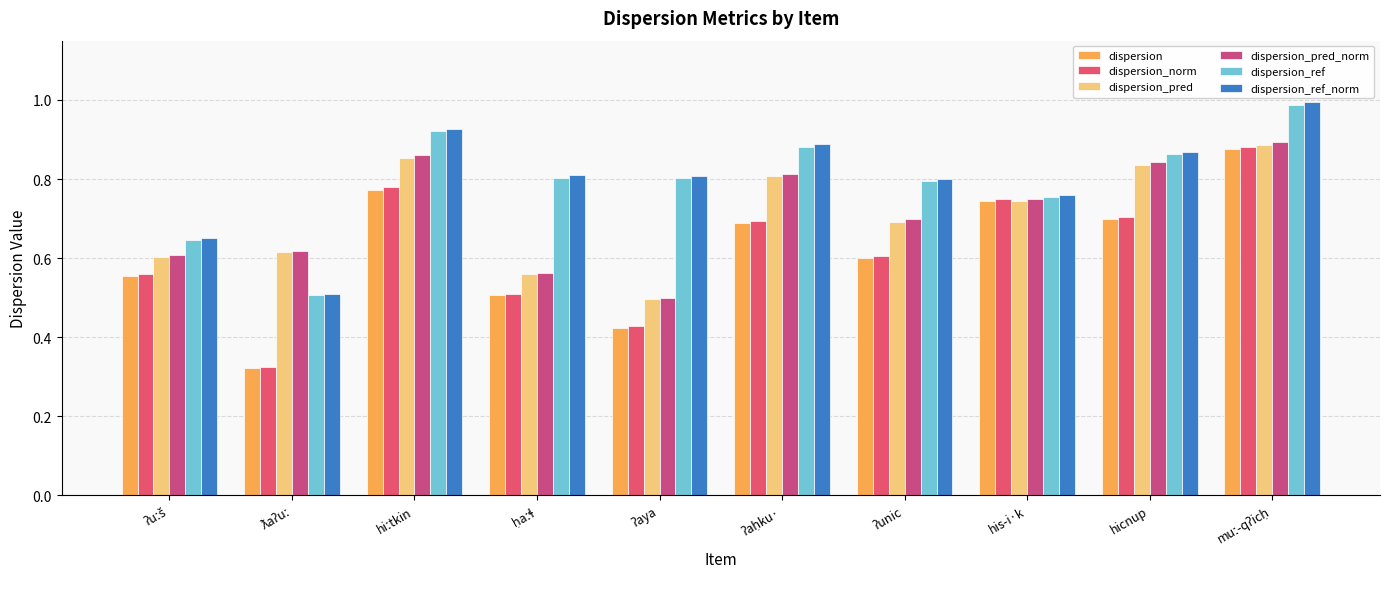

Which series changed the most between ʔuːš and his-i·k?

dispersion_norm